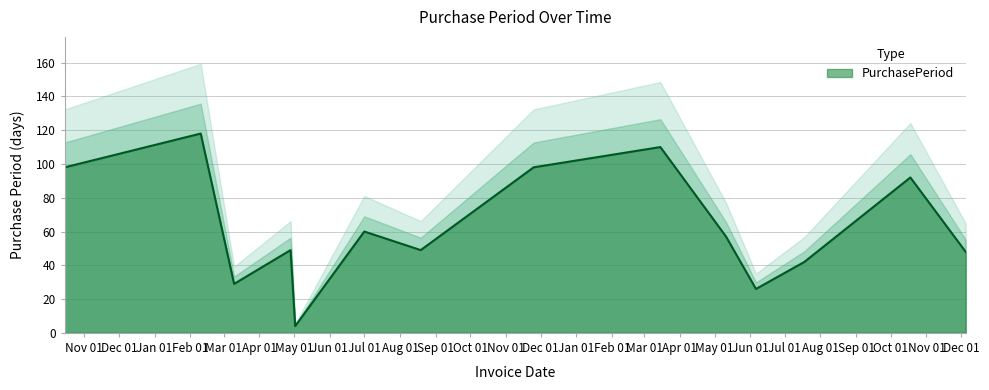

Approximately how many times larger is the value at 2017-10-18 compared to 2017-05-11?

1.6